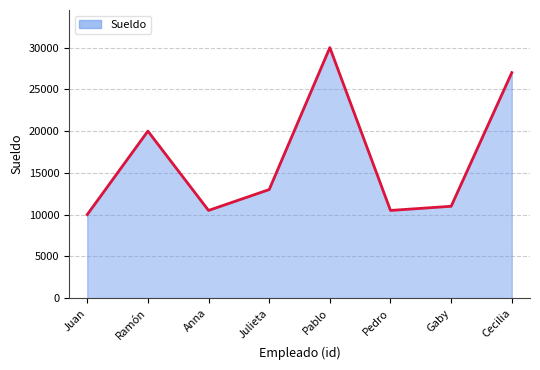

Which label corresponds to the largest value in the chart?

Pablo